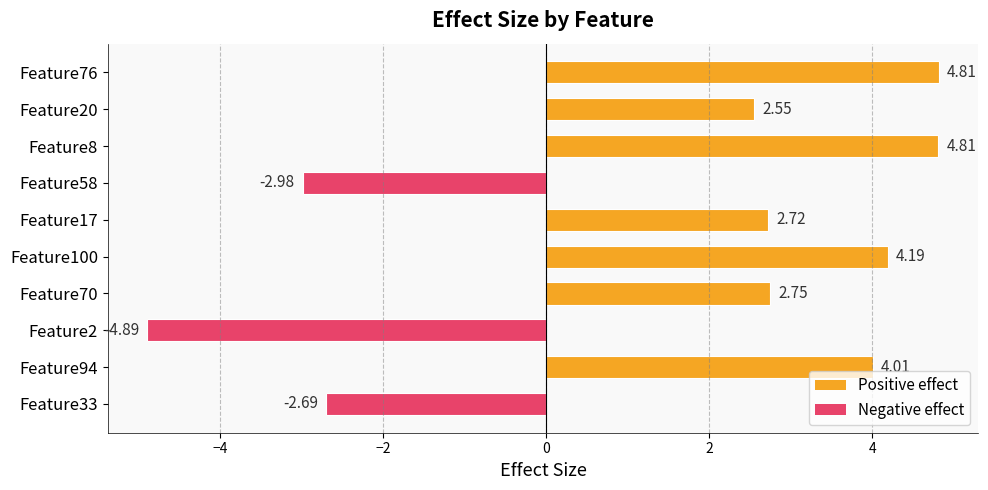

What is the change in value from Feature94 to Feature58?

-7.0